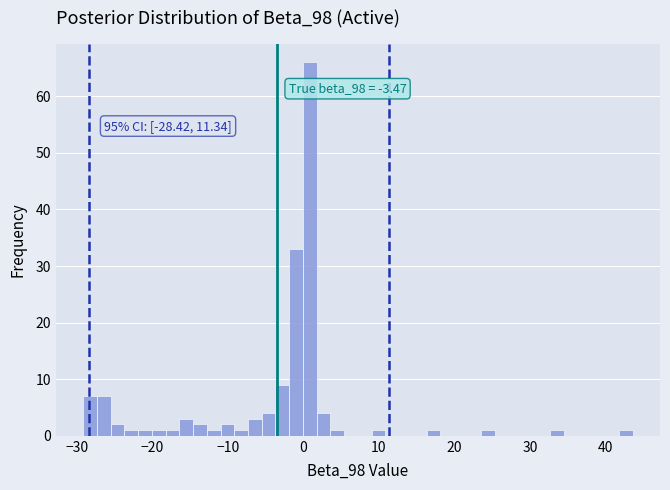

Around what value on the x-axis is the tallest bar? Give the approximate position of its centre, as read against the axis.

1